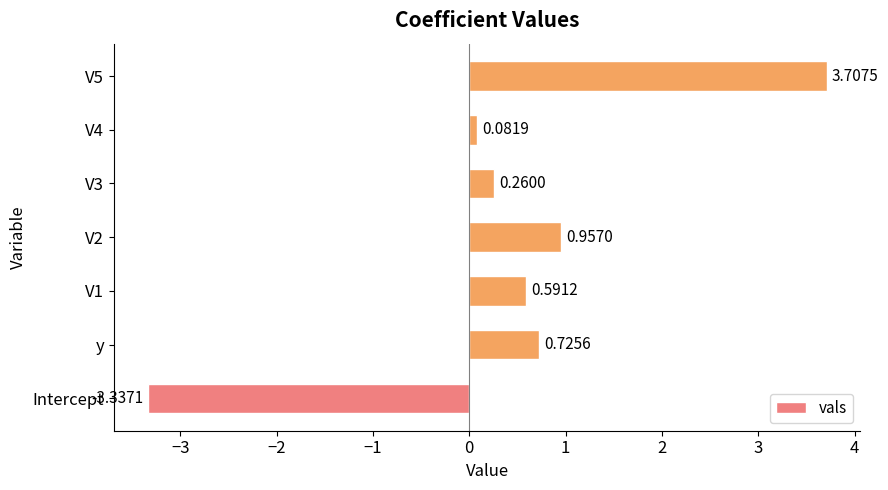

Between y and V1, which is larger?

y